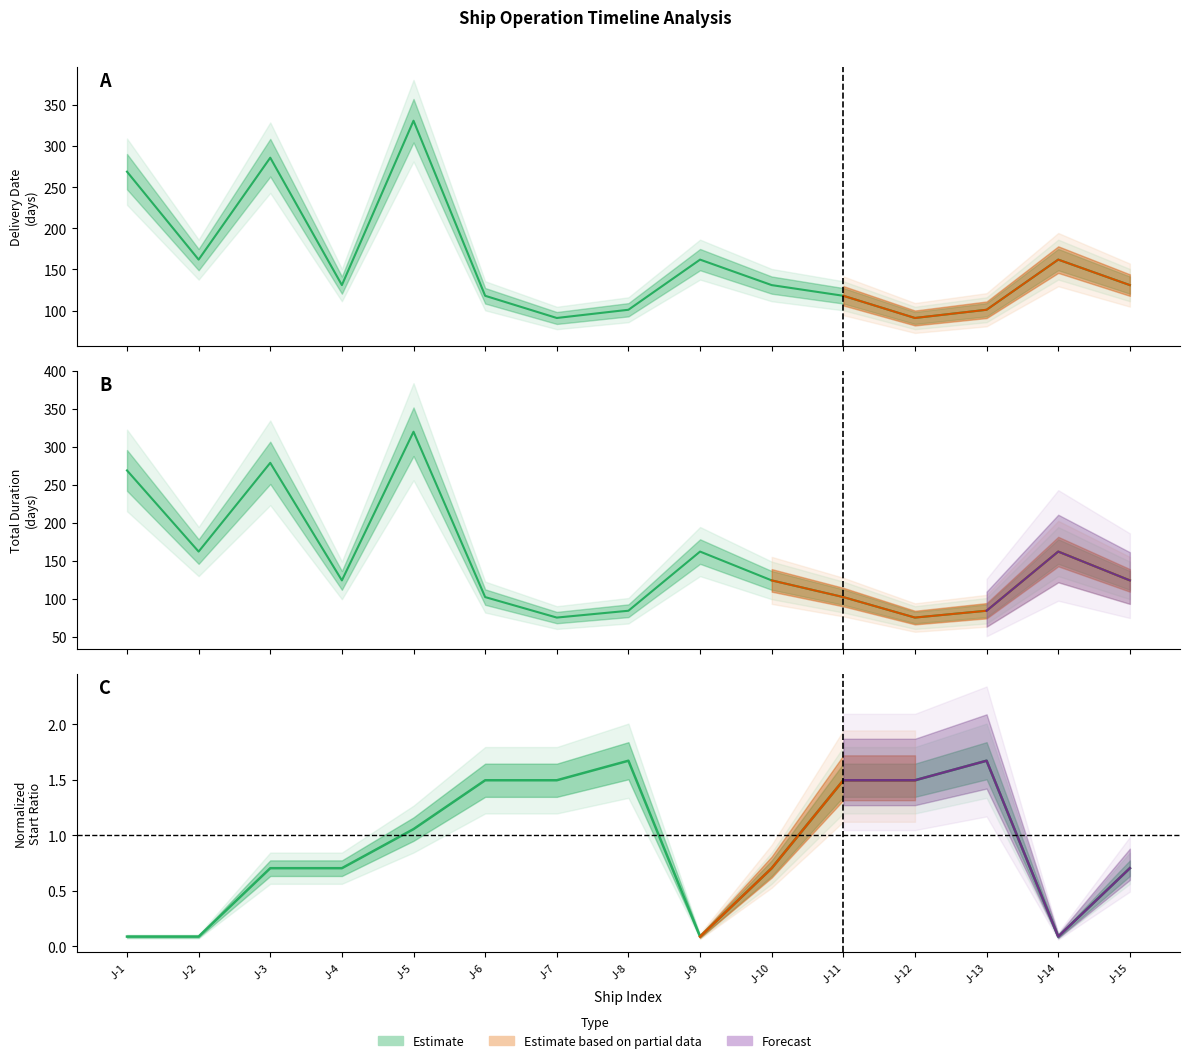

Is the value of Start_Date_mean at J-10 greater than the value of Delivery_Date at J-14?

No